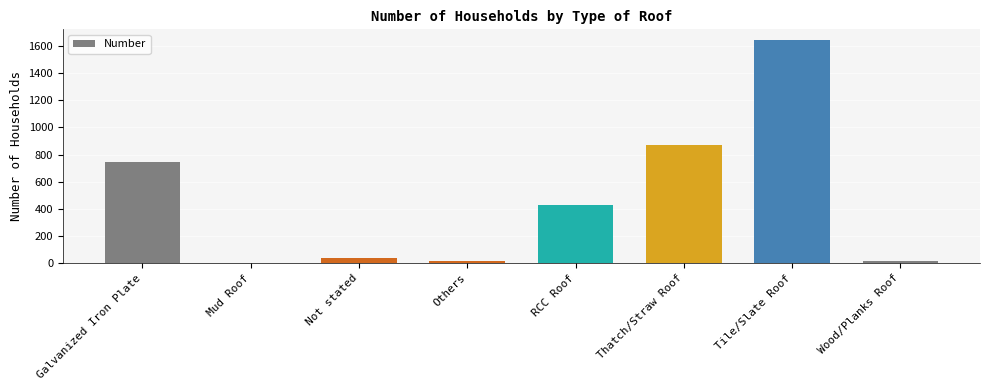

What is the average value?

470